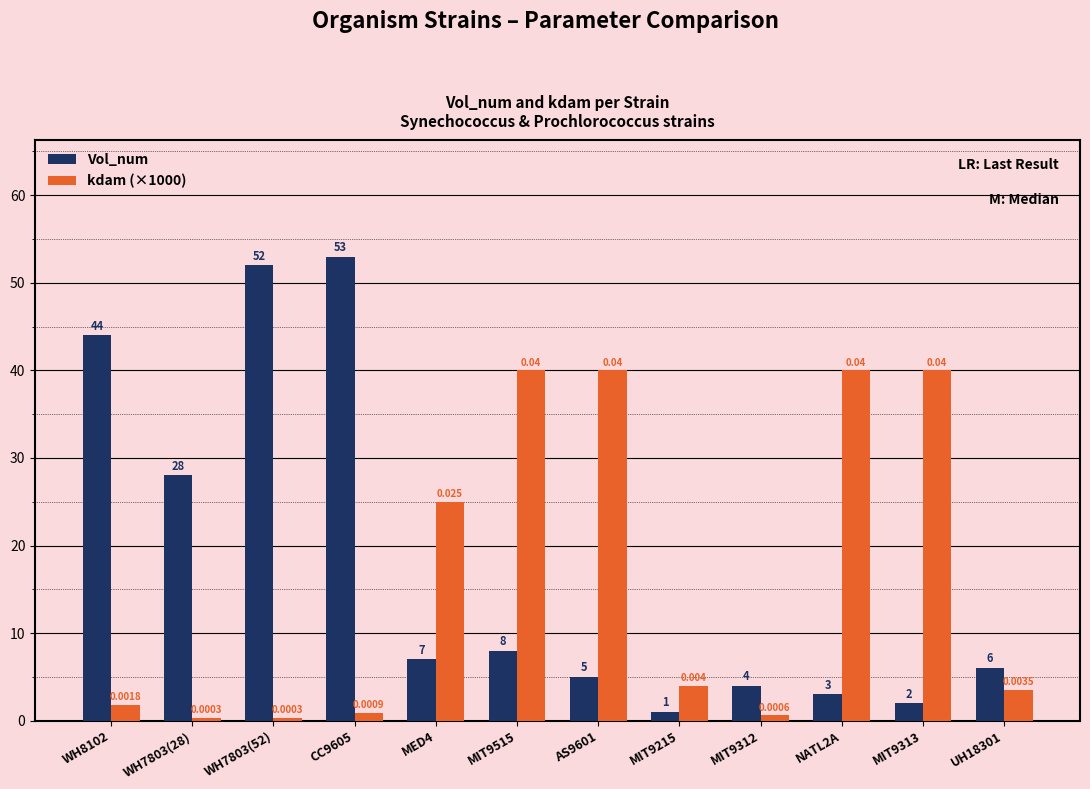

Reading left to right, transcribe all the data shown in this chart.

Vol_num: 44.0	28.0	52.0	53.0	7.0	8.0	5.0	1.0	4.0	3.0	2.0	6.0
kdam (×1000): 1.8	0.3	0.3	0.9	25.0	40.0	40.0	4.0	0.6	40.0	40.0	3.5